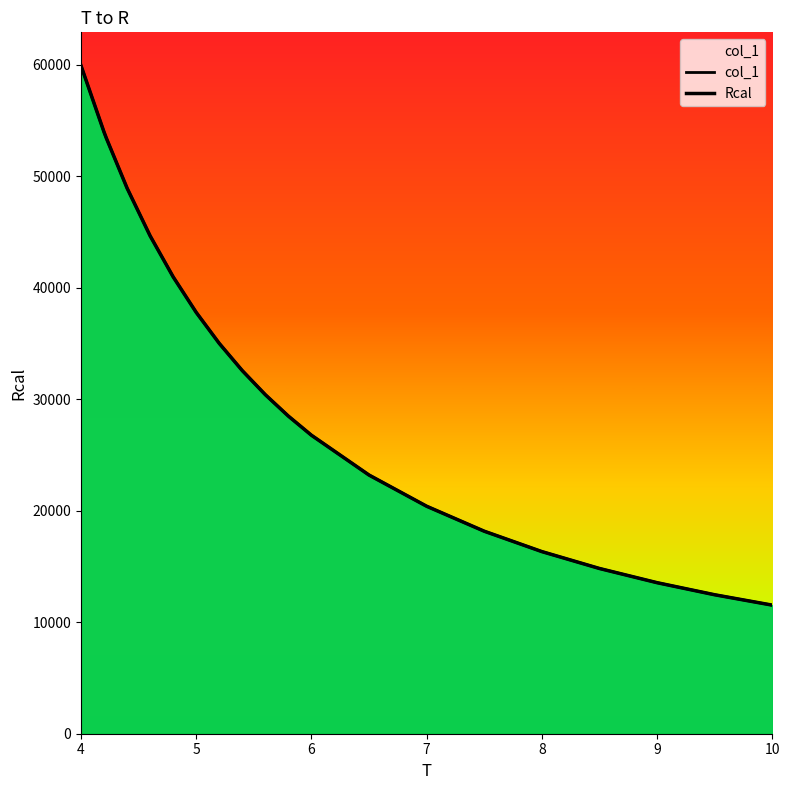

At which label does col_1 first exceed 30401?

4